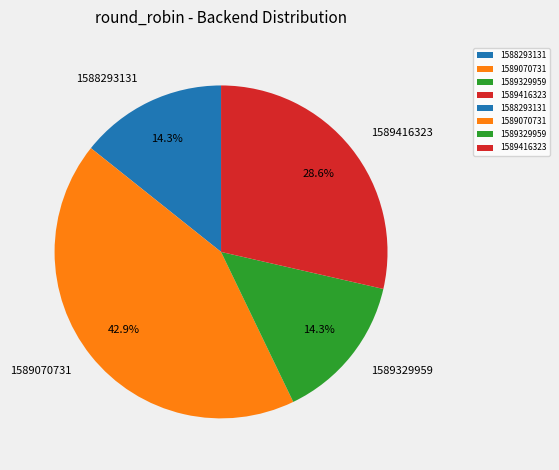

Is it true that 1589070731 is 30% of the pie?

False